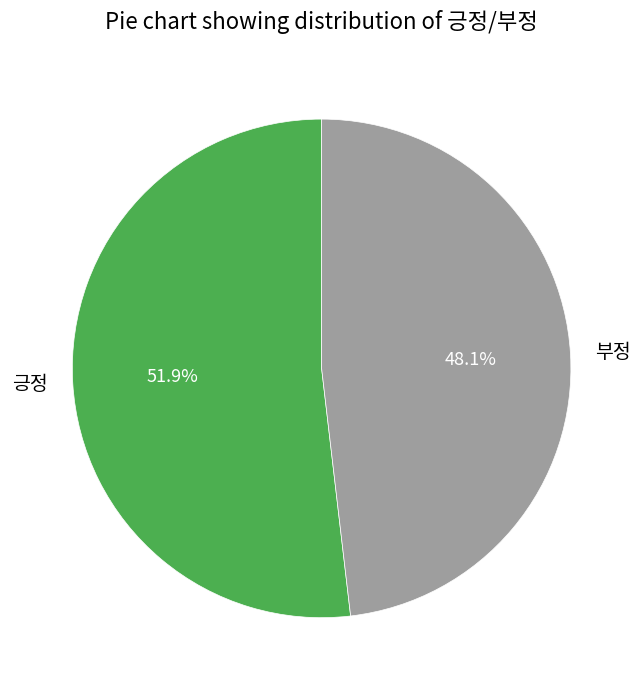

The 긍정 slice represents 52% of the pie. True or false?

True